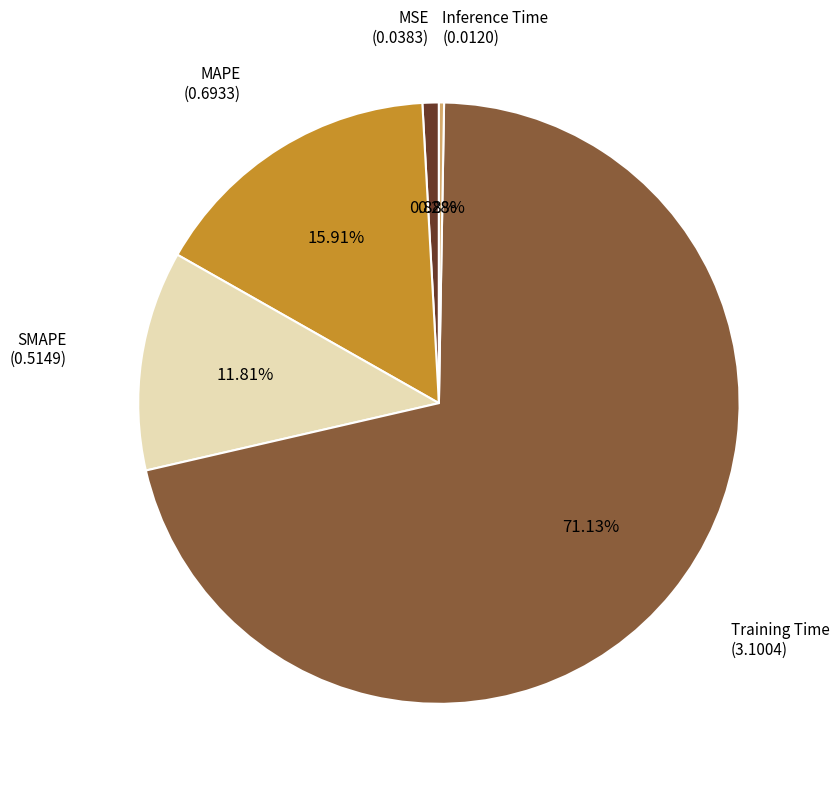

What is the total percentage of Training Time and SMAPE?

82.9%